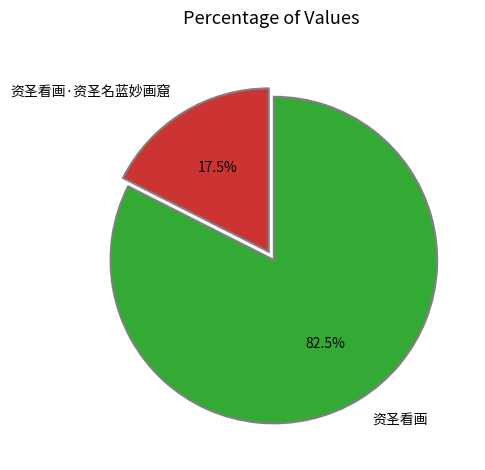

Does any single category account for the majority?

Yes